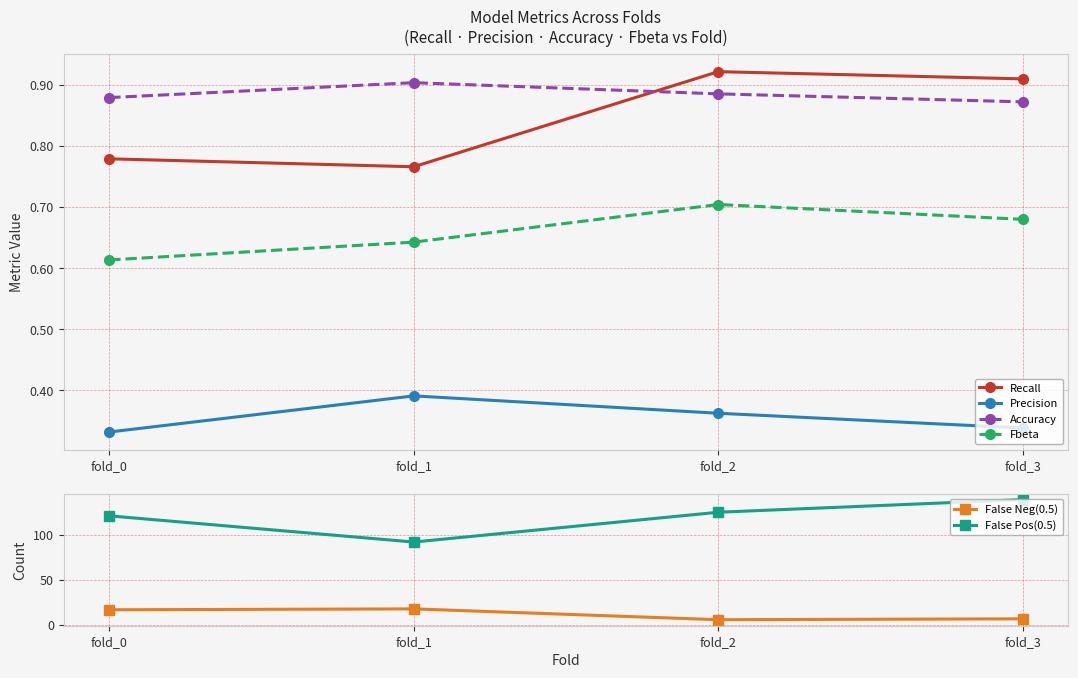

Reading left to right, what are all the values shown in this chart?

Recall: 0.8	0.8	0.9	0.9
Precision: 0.3	0.4	0.4	0.3
Accuracy: 0.9	0.9	0.9	0.9
Fbeta: 0.6	0.6	0.7	0.7
False Neg(0.5): 17.0	18.0	6.0	7.0
False Pos(0.5): 121.0	92.0	125.0	139.0